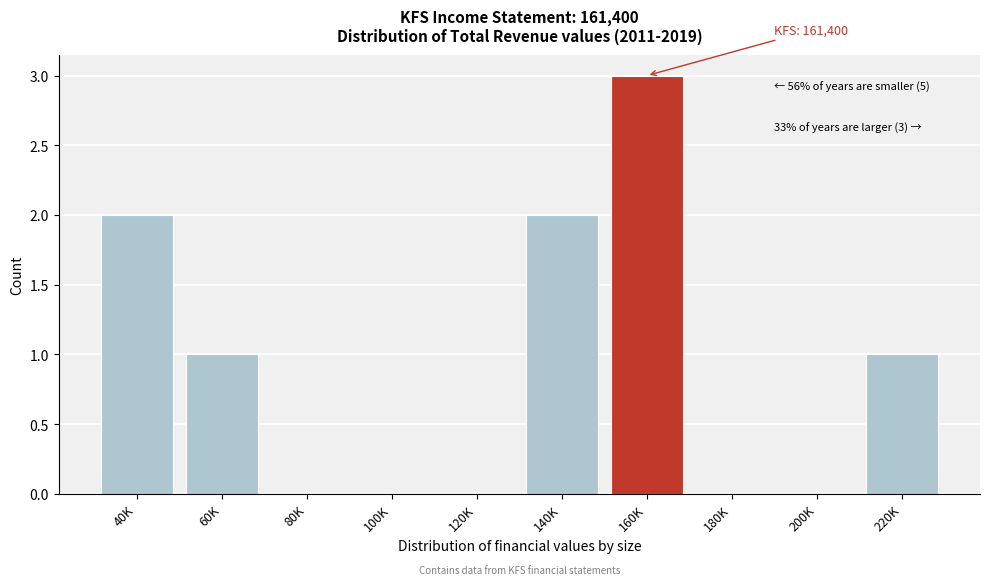

Reading left to right, extract all data points from this chart.

40K=2	60K=1	80K=0	100K=0	120K=0	140K=2	160K=3	180K=0	200K=0	220K=1